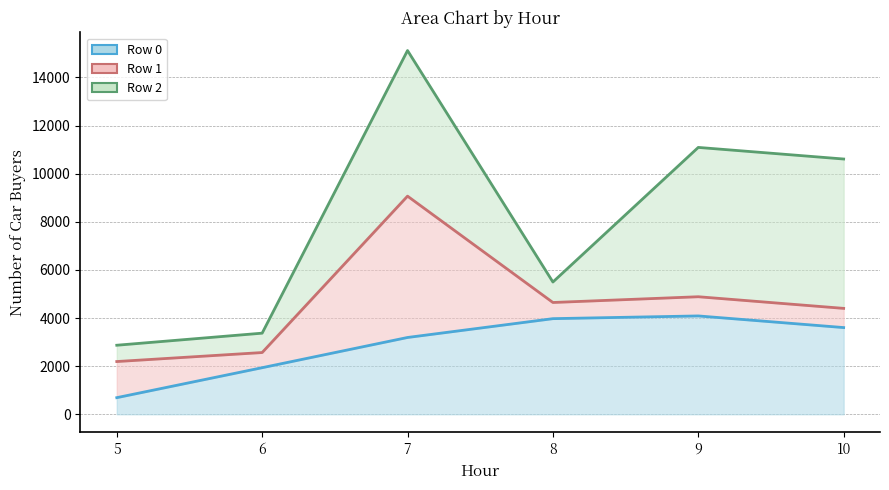

The value of Row 0 at 6 is 1935.6. True or false?

True